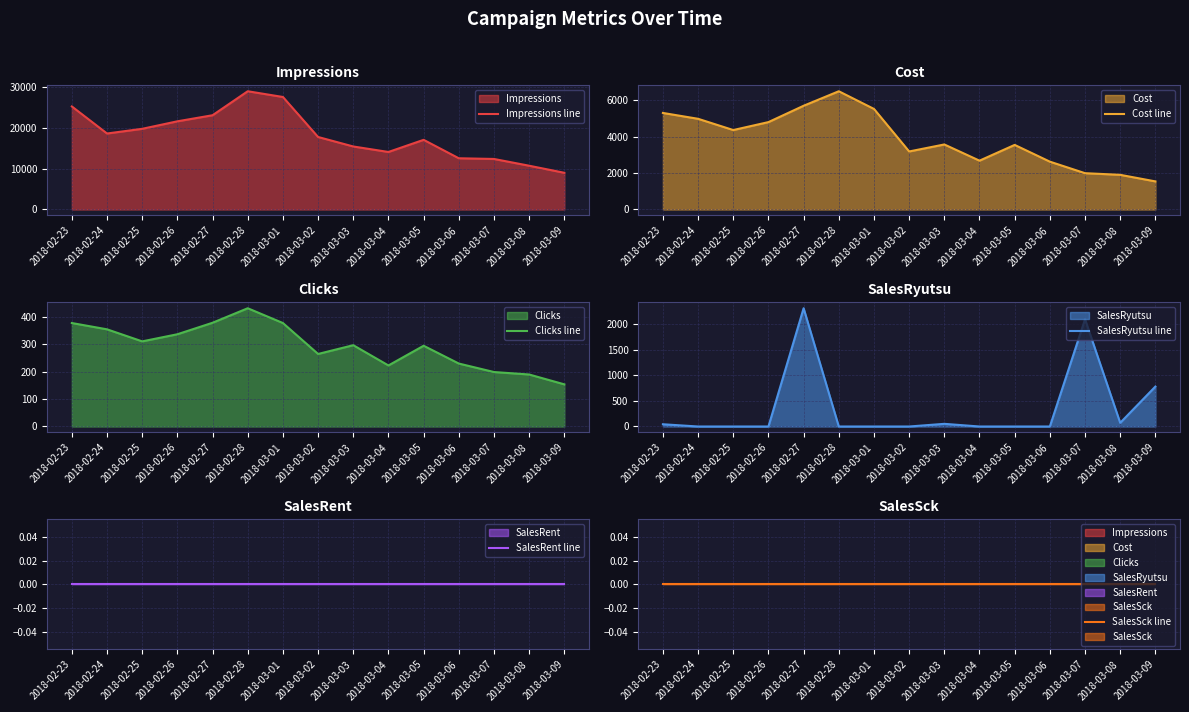

What are all the series names shown in the legend?

Impressions line, Cost line, Clicks line, SalesRyutsu line, SalesRent line, SalesSck line